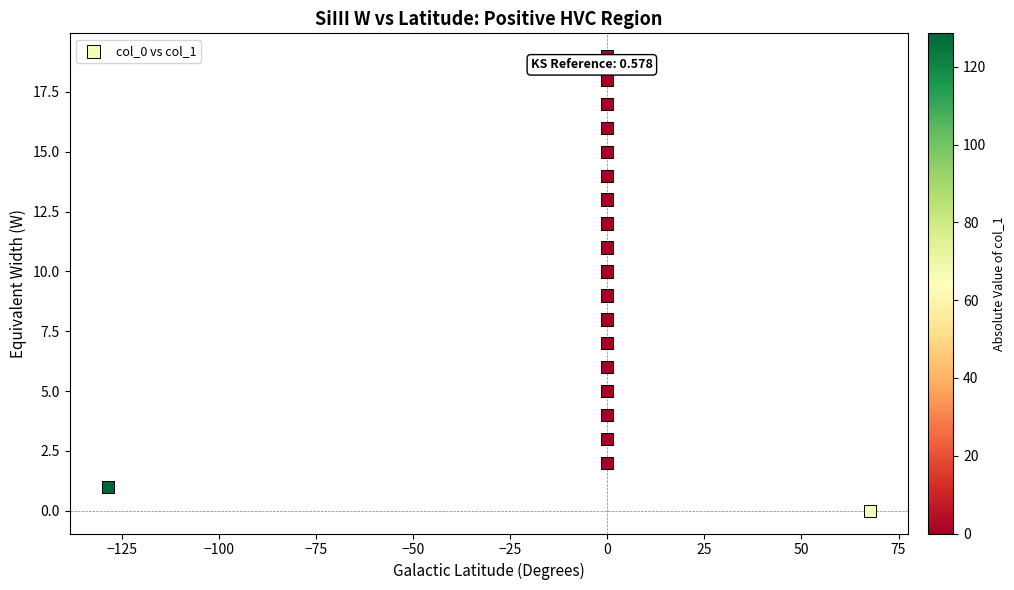

What is the range of Y values (max minus min)?

19